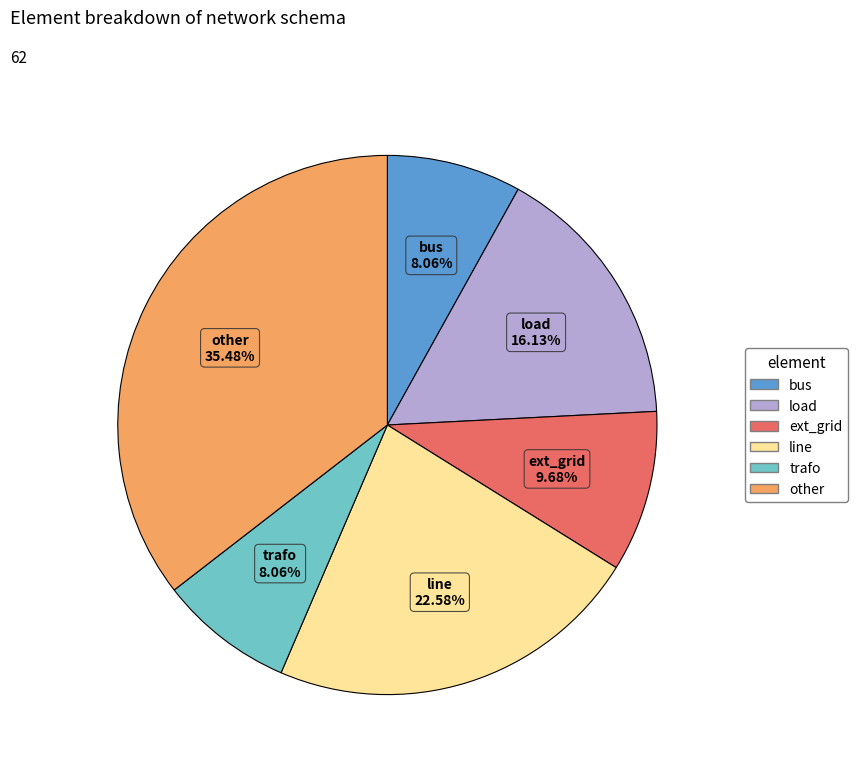

Which category has the biggest portion of the pie?

other